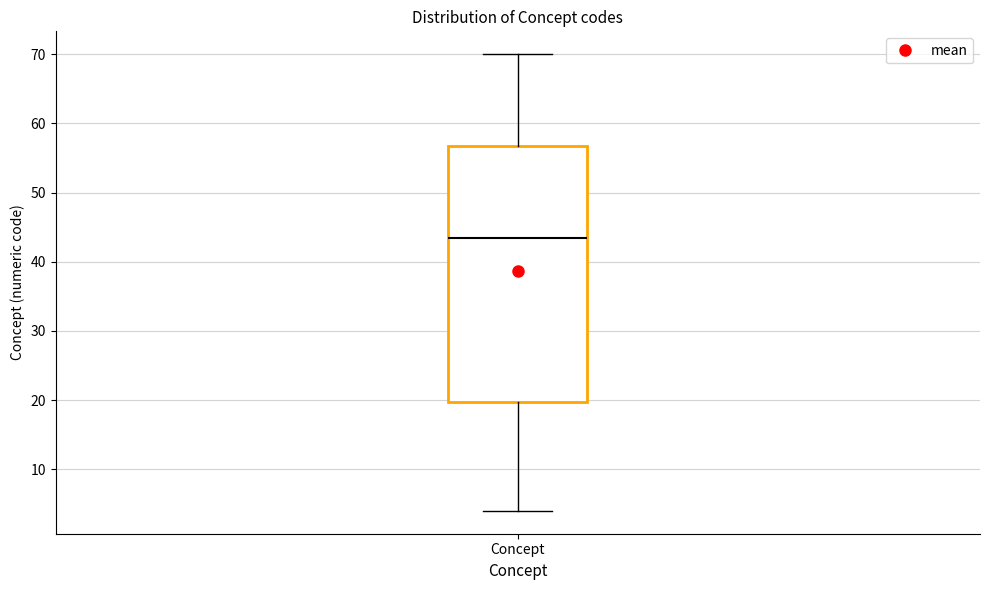

Read this box plot against the y-axis: the position of the median line, the range covered by the box, and the ends of both whiskers. The values are not printed on the chart, so give them approximately, as read against the axis.

median 44, box 20 to 57, whiskers 4 to 70